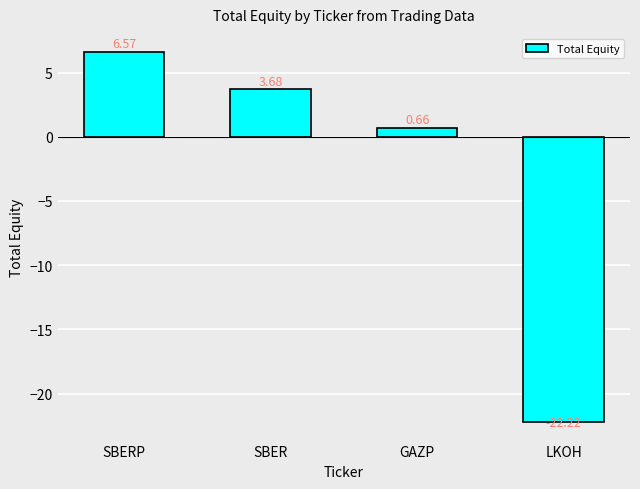

Which label corresponds to the largest value in the chart?

SBERP